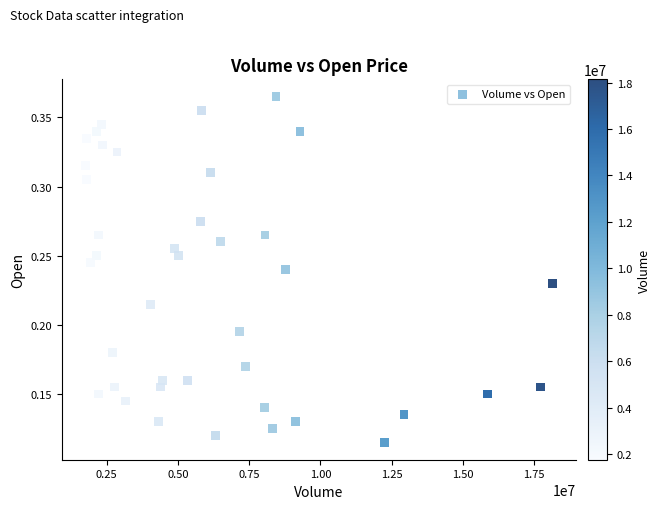

What is the range of X values (max minus min)?

16385698.0